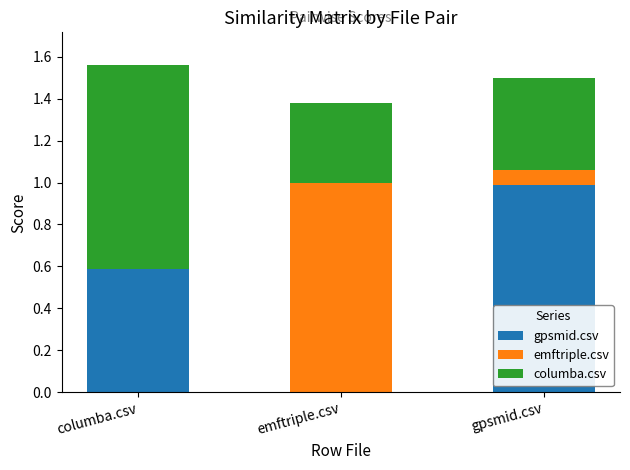

What is the total value across all series at gpsmid.csv?

1.5